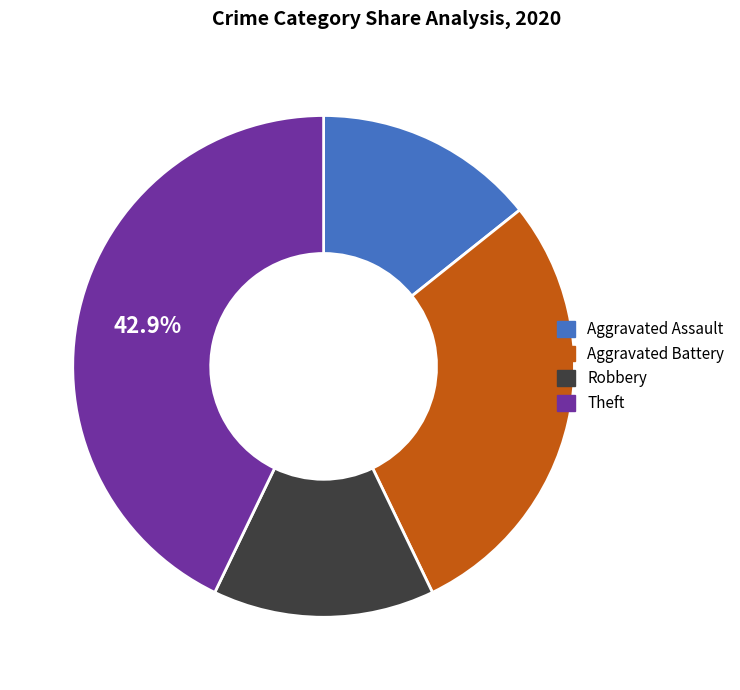

Does any single category account for the majority?

No